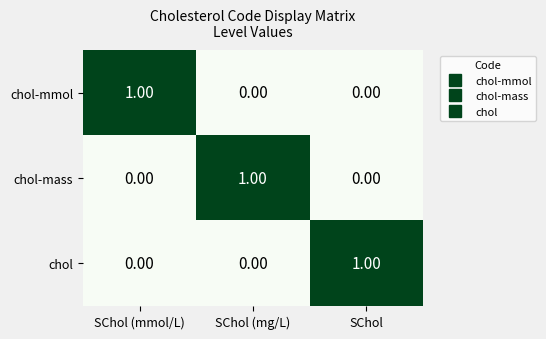

At which label does chol reach its peak?

SChol